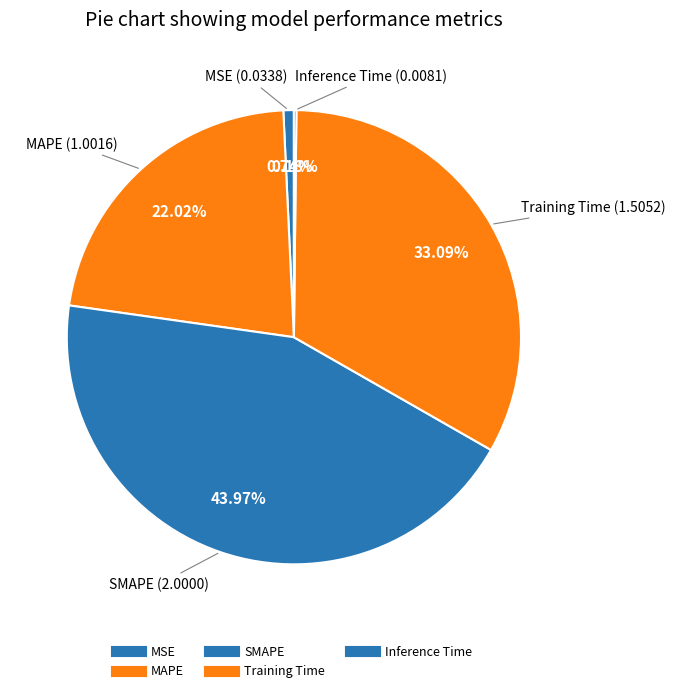

To the nearest percent, what percentage of the pie is MSE?

1%